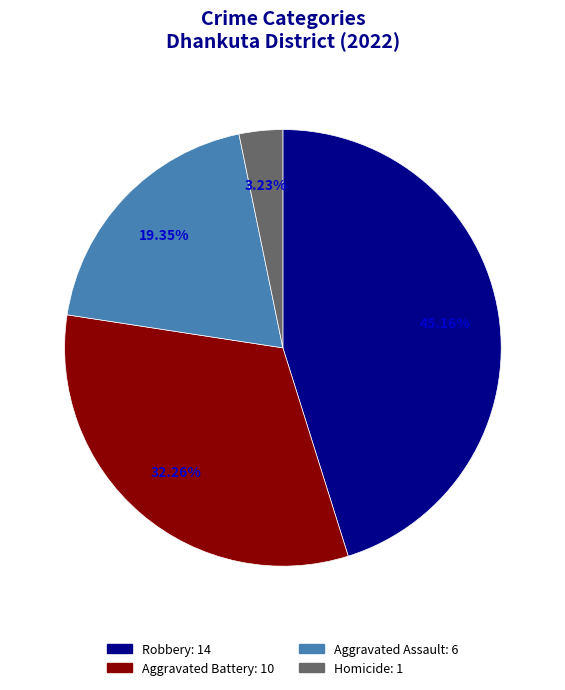

Is there any slice that represents more than half of the pie?

No